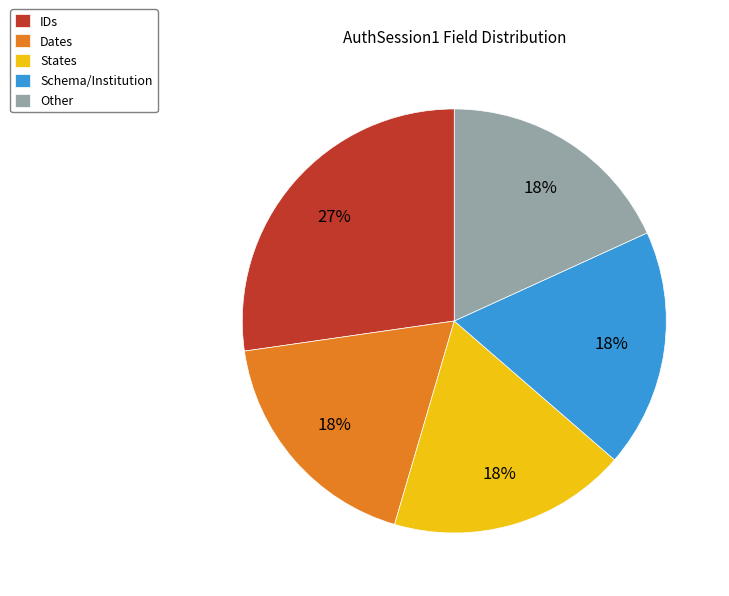

To the nearest percent, what portion does Other represent?

18%